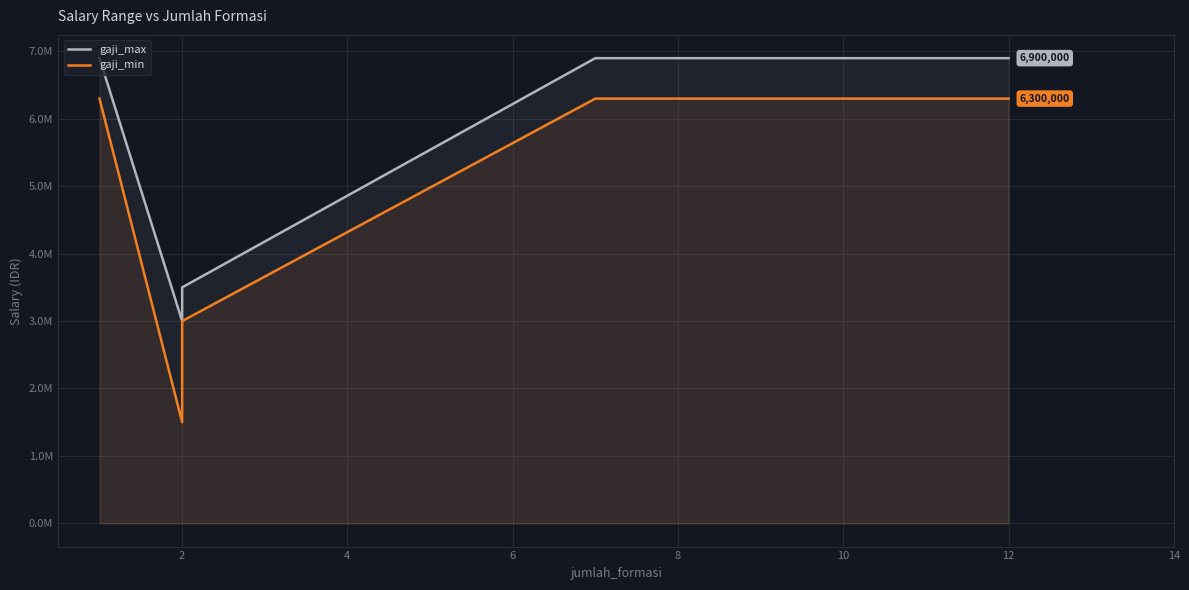

True or false: gaji_max and gaji_min intersect in this chart.

False